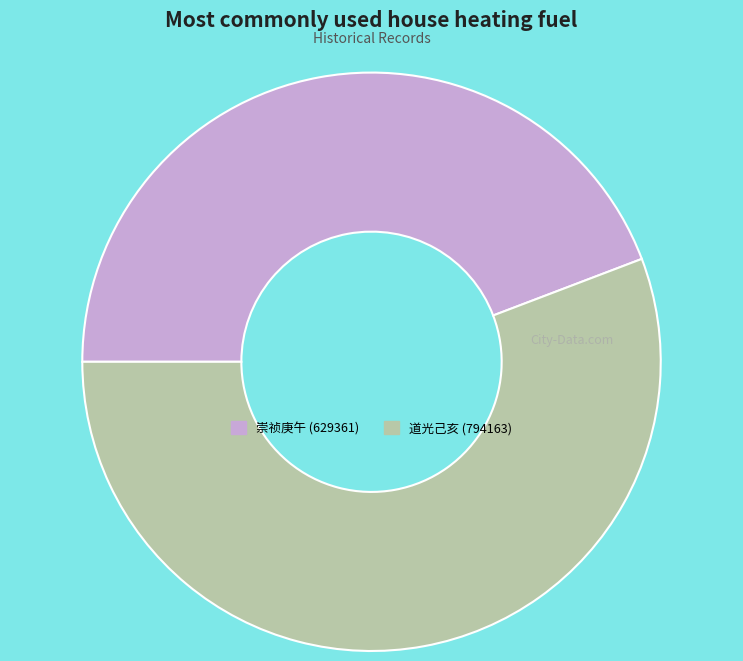

Is there a majority slice in this chart?

Yes